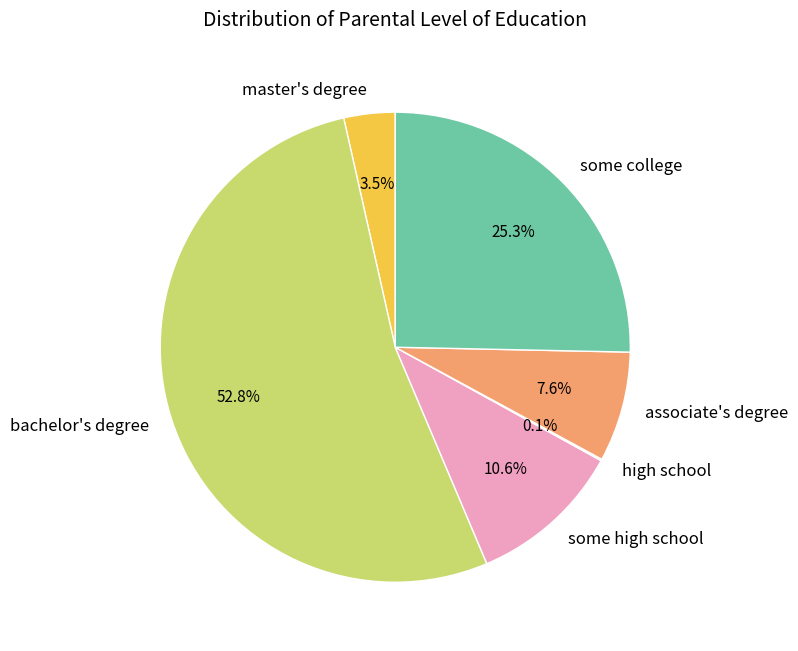

Combined, what portion of the pie is master's degree and associate's degree?

11.1%